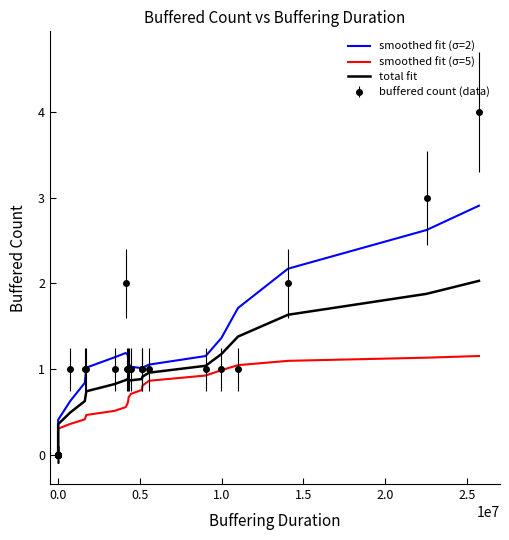

What is the sum of all smoothed fit (σ=5) values?

15.0